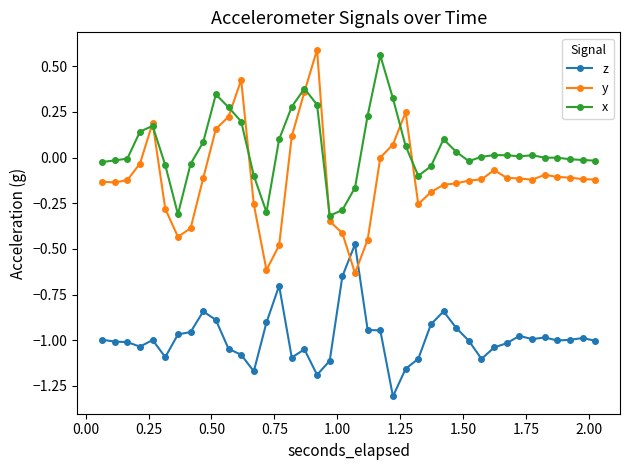

Which series has the largest range (max minus min)?

y